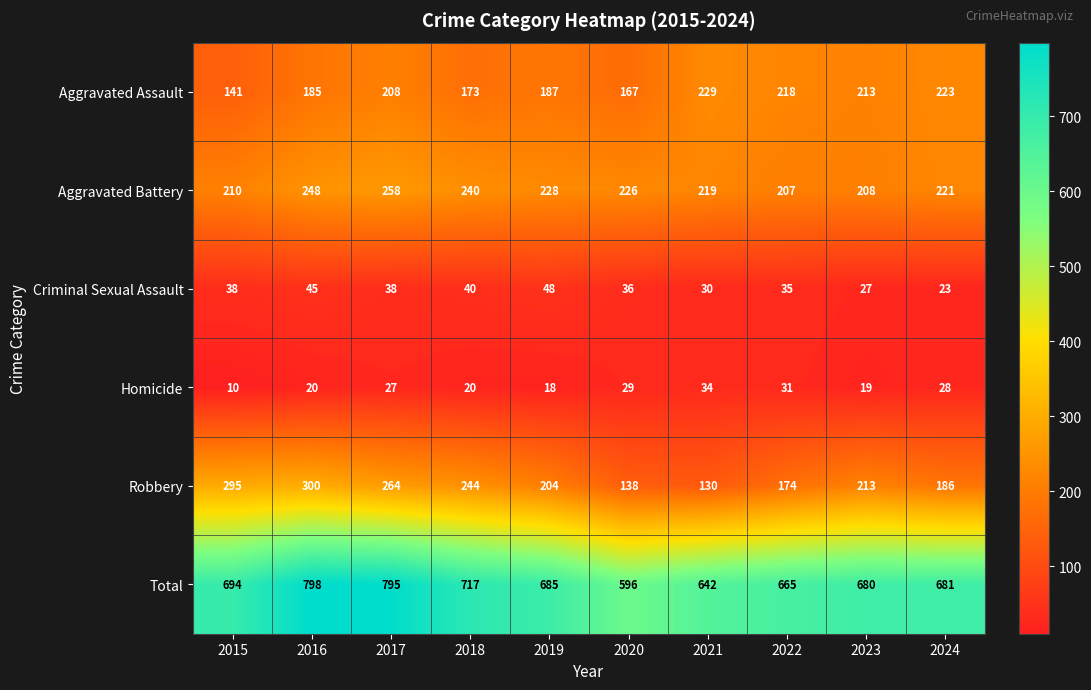

Is it true that Robbery equals 213 at 2023?

True